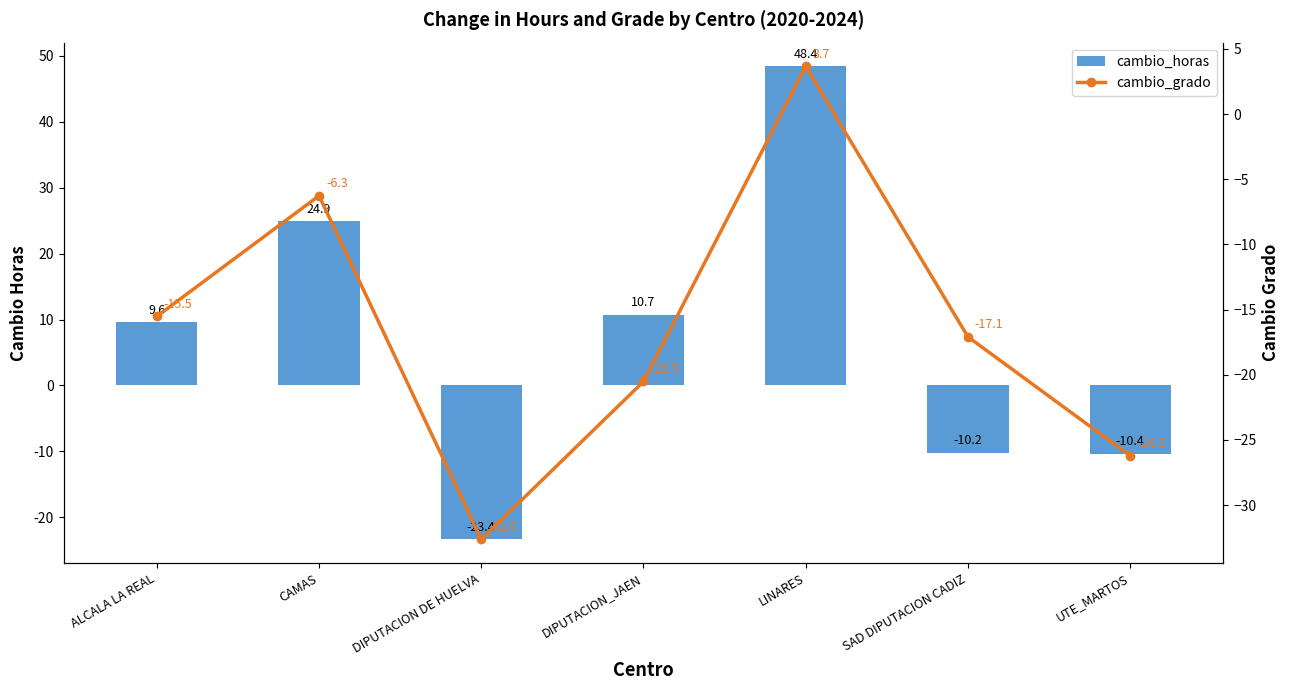

Rank the categories by cambio_grado value from lowest to highest.

DIPUTACION DE HUELVA, UTE_MARTOS, DIPUTACION_JAEN, SAD DIPUTACION CADIZ, ALCALA LA REAL, CAMAS, LINARES